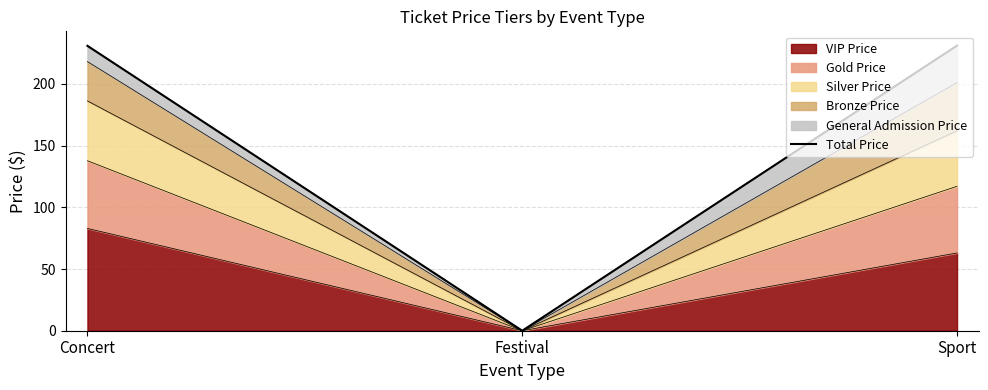

What is the label of the 3rd point from the left?

Sport